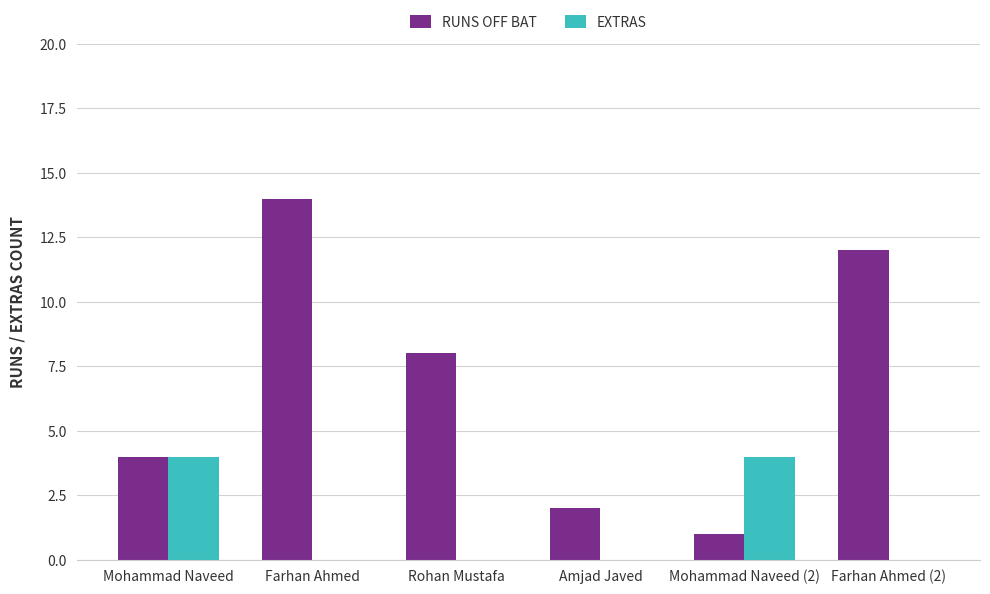

Between Farhan Ahmed and Mohammad Naveed (2), which series saw the biggest shift?

RUNS OFF BAT